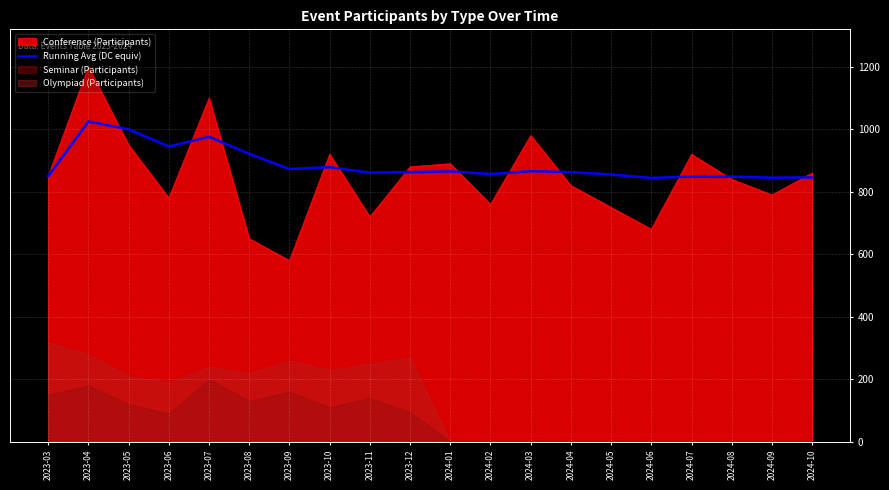

How many points are lower than both their immediate neighbors (excluding endpoints)?

6